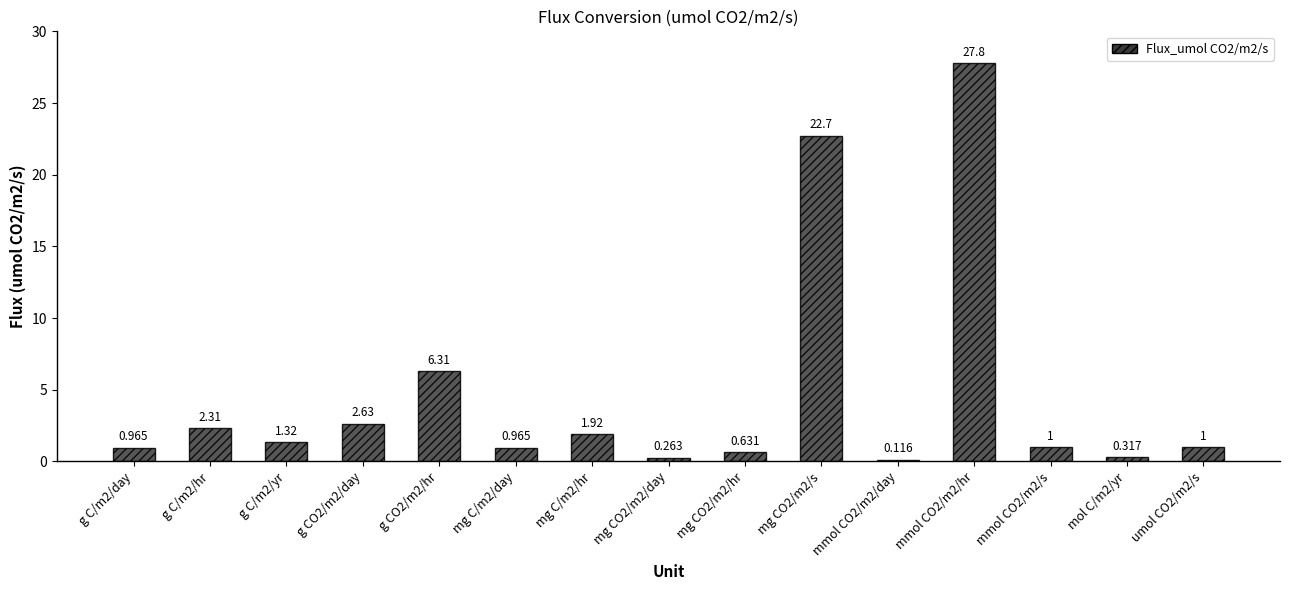

At which label is the value closest to 13?

g CO2/m2/hr